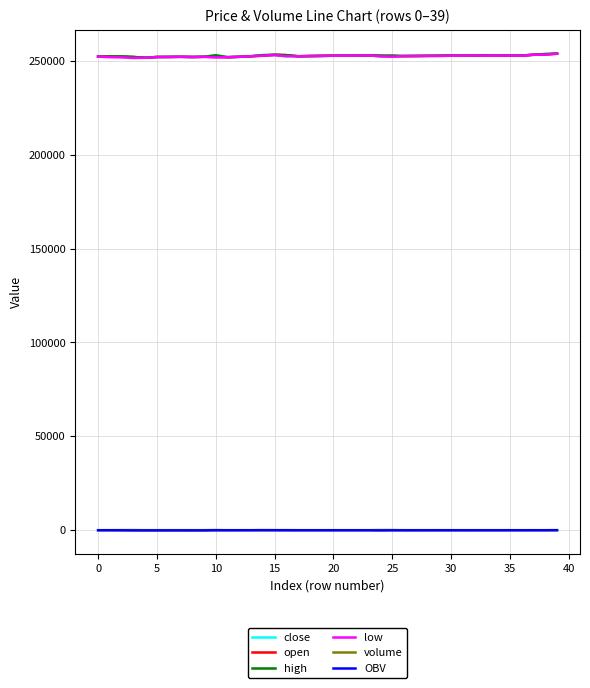

How many lines are shown in the chart?

6